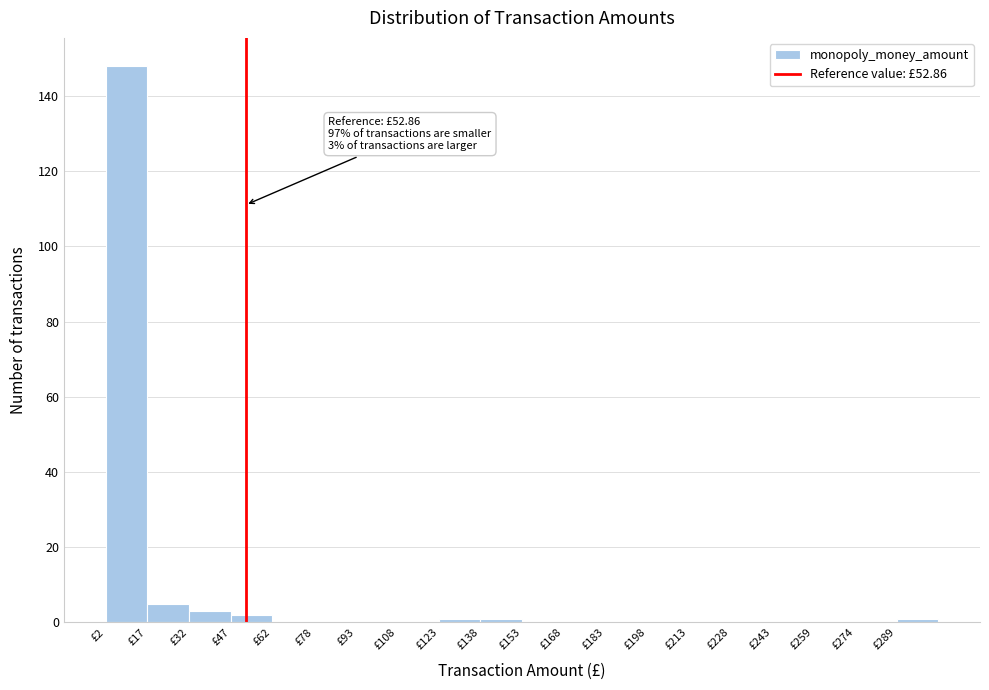

Over which range of the x-axis is the bar tallest?

2 to 18